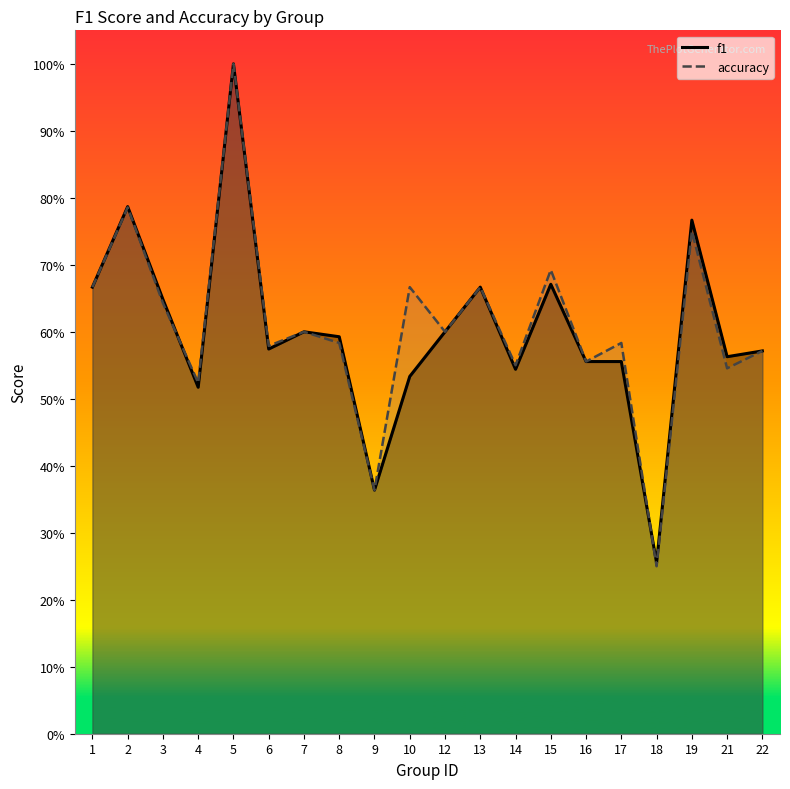

The f1 series shows 0.3 at 8. True or false?

False